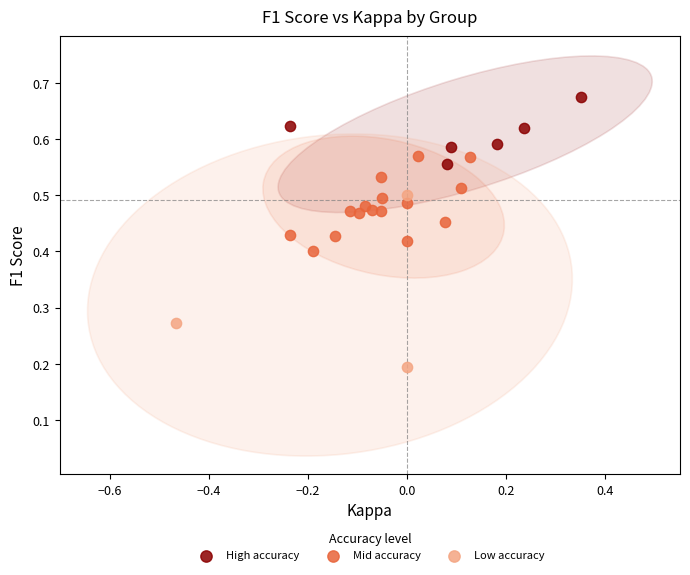

Which series reaches the maximum Y coordinate?

High accuracy